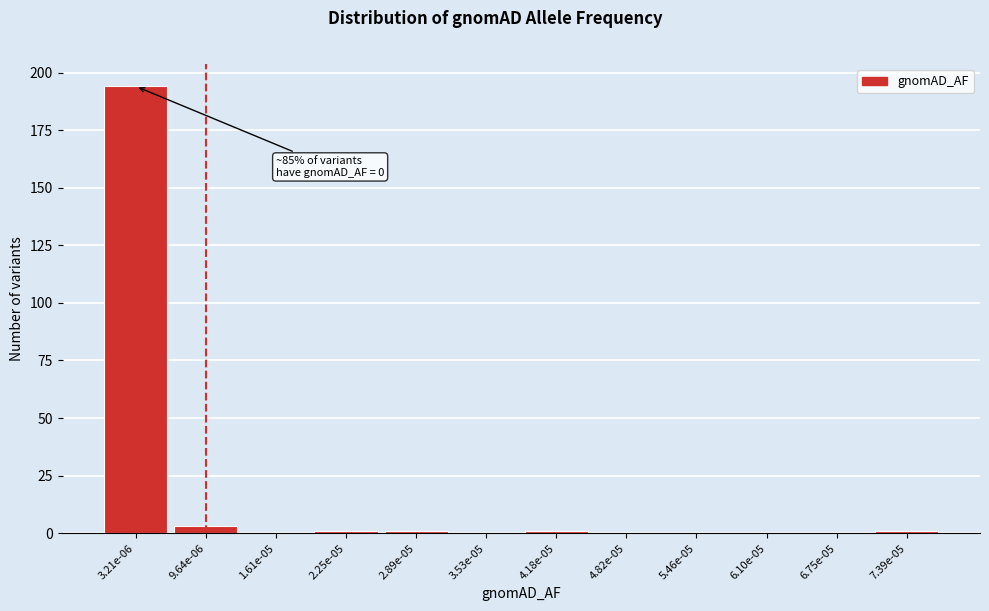

Reading right to left, list all the values displayed in this chart.

7.39e-05=1	6.75e-05=0	6.10e-05=0	5.46e-05=0	4.82e-05=0	4.18e-05=1	3.53e-05=0	2.89e-05=1	2.25e-05=1	1.61e-05=0	9.64e-06=3	3.21e-06=194